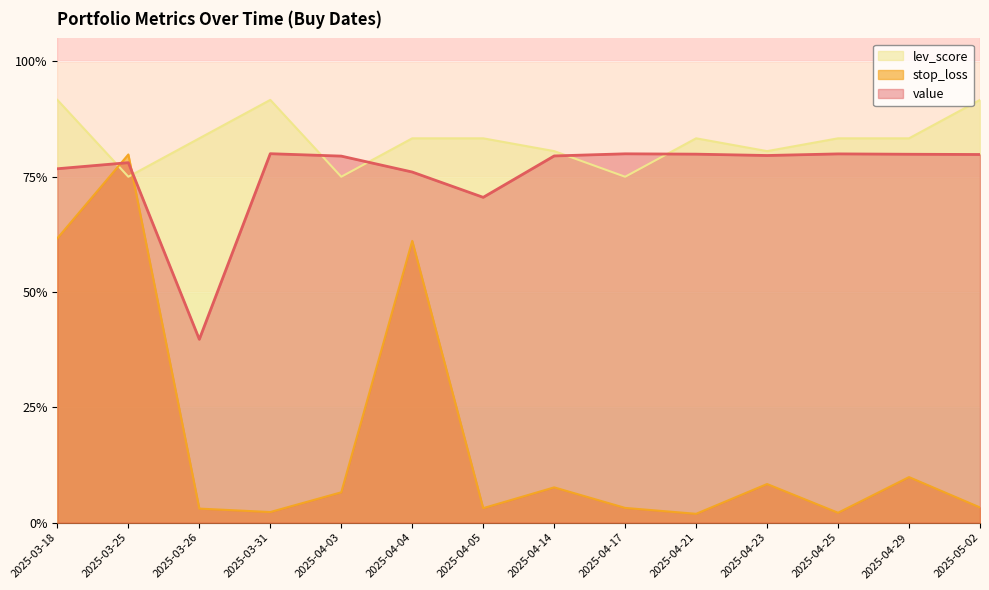

After their last crossing, which series has the higher values: stop_loss or value?

value